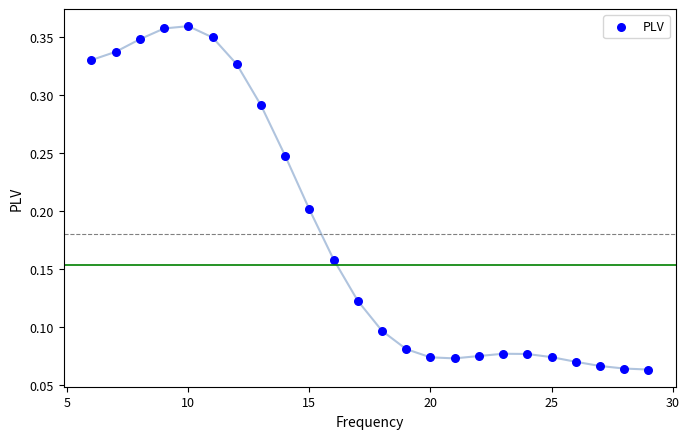

What is the range of X values (max minus min)?

23.0